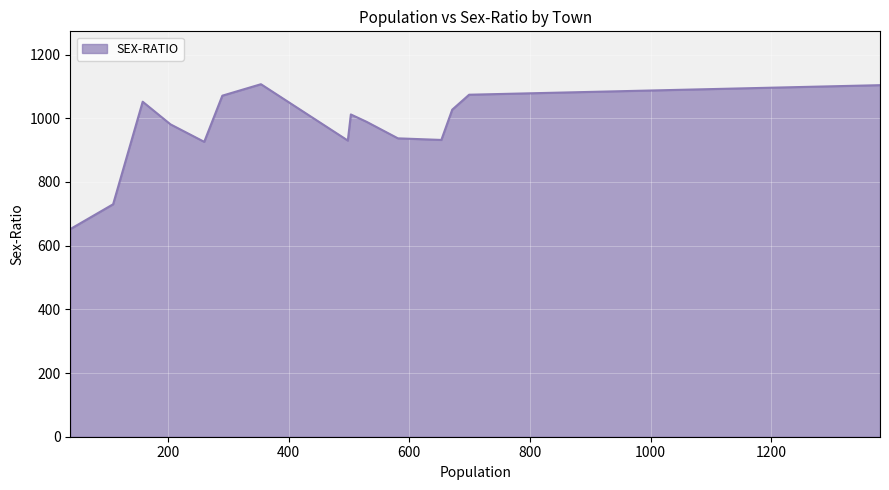

What is the maximum value shown in the chart?

1107